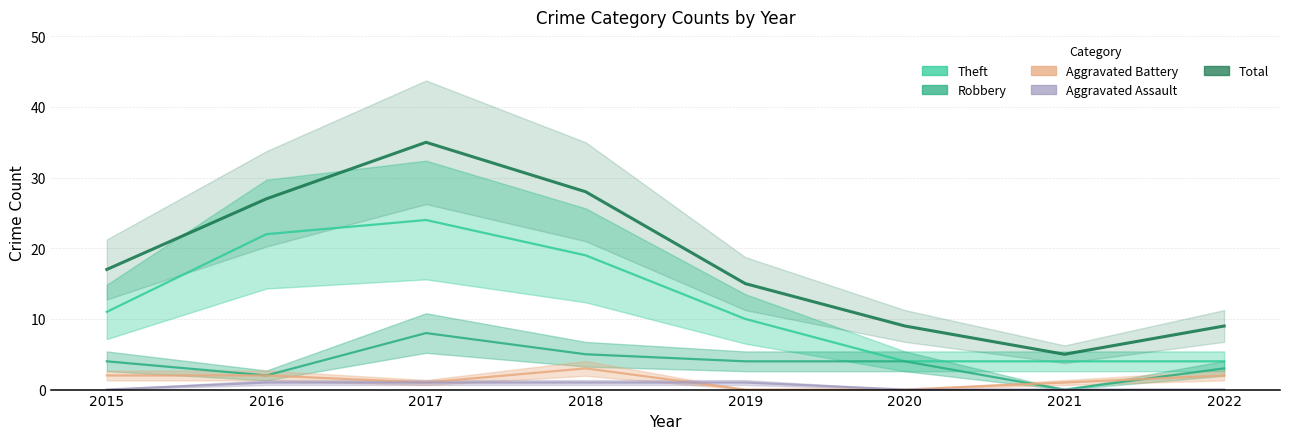

At which label is Aggravated Battery closest to 1?

2017